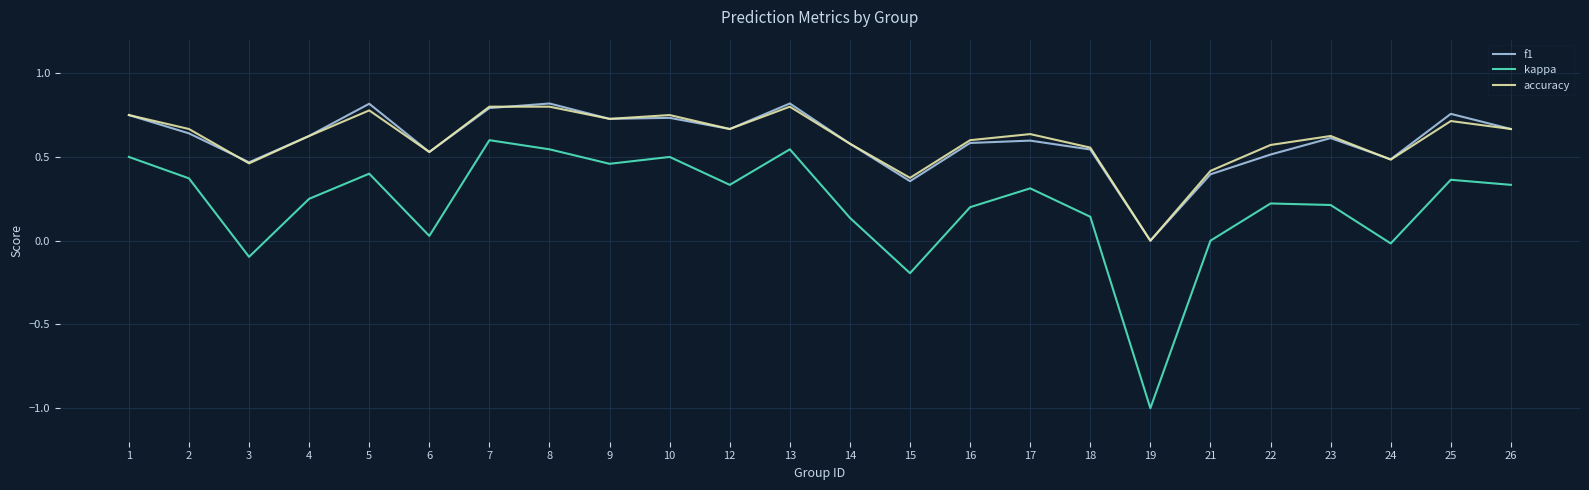

Where is f1 nearest to the value 0?

19